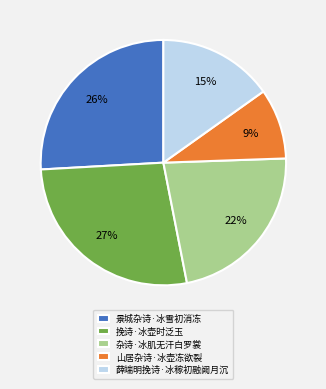

What is the smallest slice in the pie chart?

山居杂诗·冰壶冻欲裂